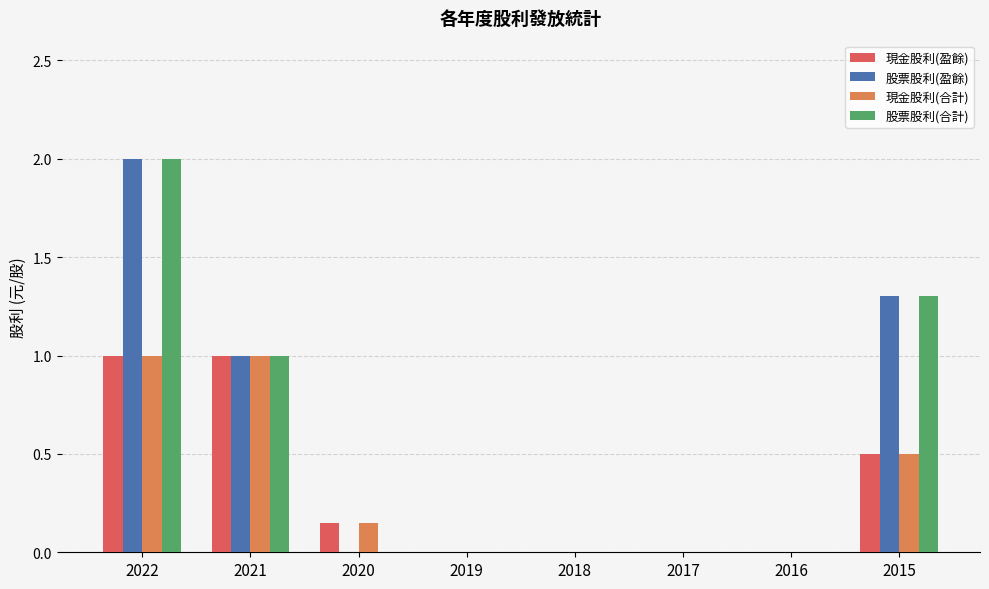

Which category has the highest value in the 股票股利(盈餘) series?

2022